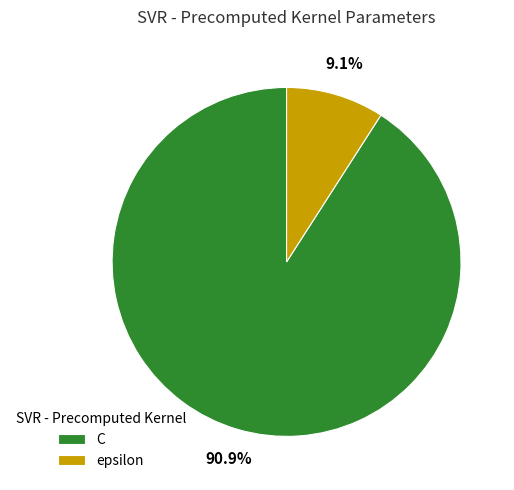

What percentage do C and epsilon together represent?

100.0%